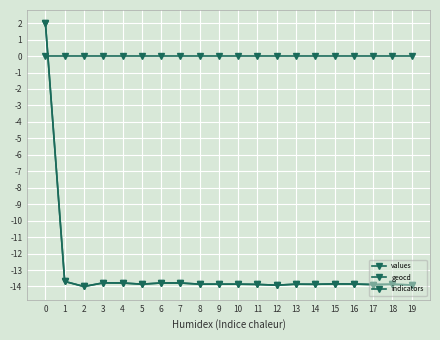

What is the average value of the geocd series?

-13.1